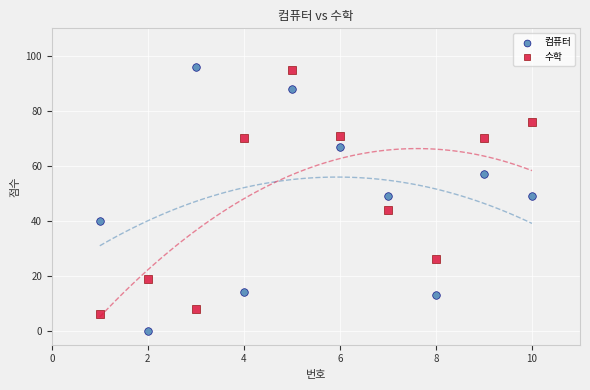

Across all data points, what is the range of X values (max minus min)?

9